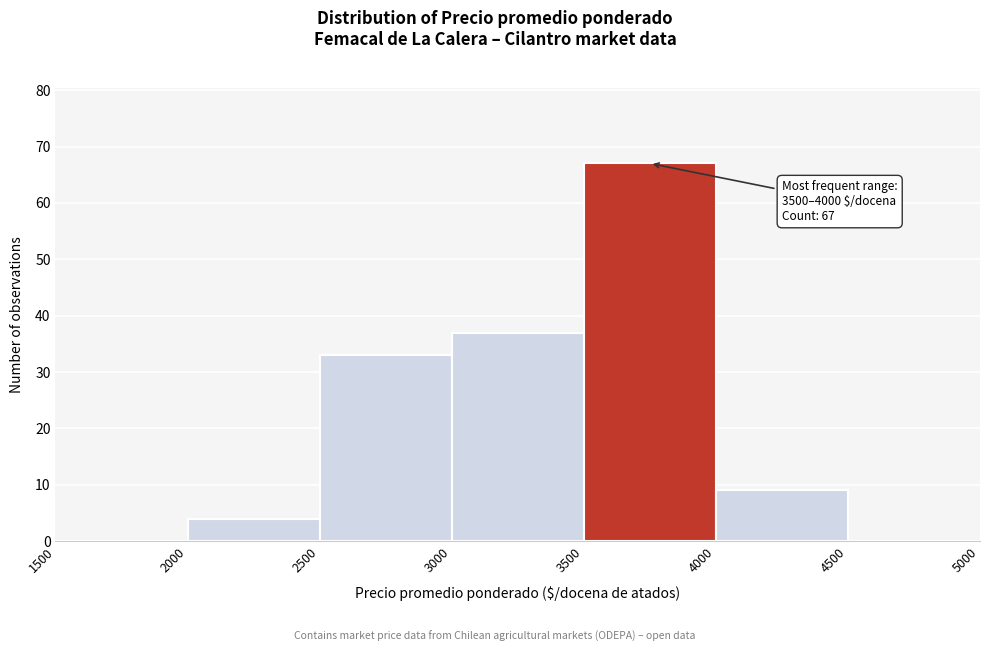

Over which range of the x-axis is the bar tallest?

3500 to 4000